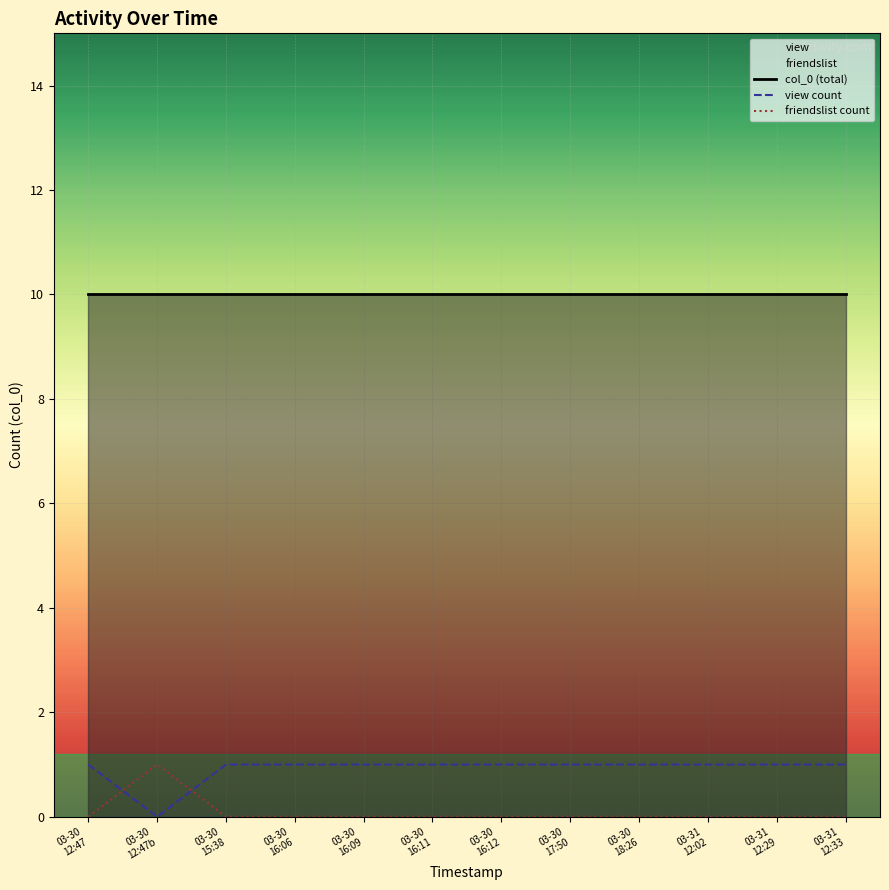

True or false: view count has a value of 0 at 03-30
17:50.

False